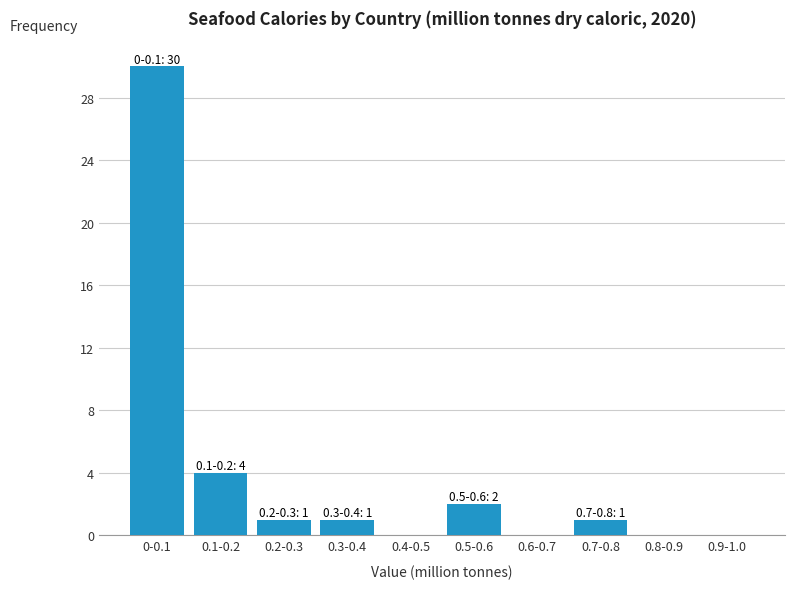

Reading right to left, extract all data points from this chart.

0.9-1.0=0	0.8-0.9=0	0.7-0.8=1	0.6-0.7=0	0.5-0.6=2	0.4-0.5=0	0.3-0.4=1	0.2-0.3=1	0.1-0.2=4	0-0.1=30